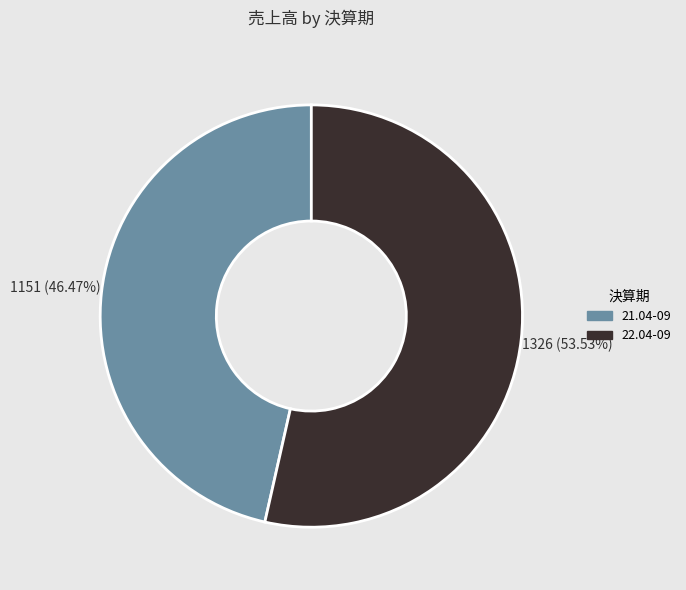

How many segments does this pie chart have?

2